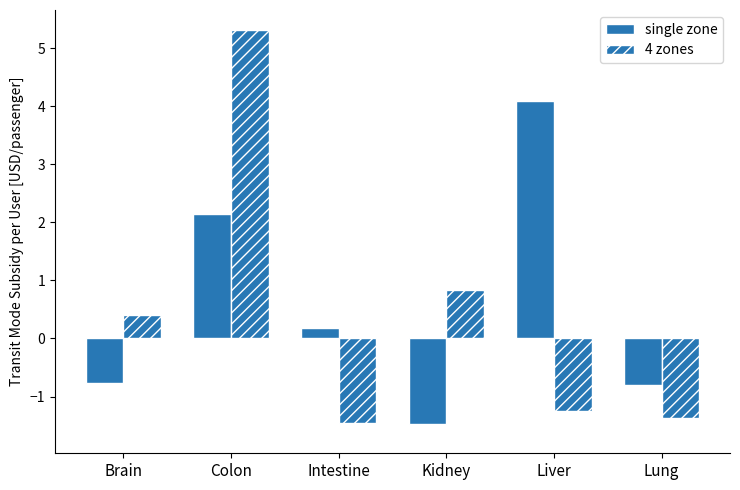

Does the chart contain any negative values?

Yes